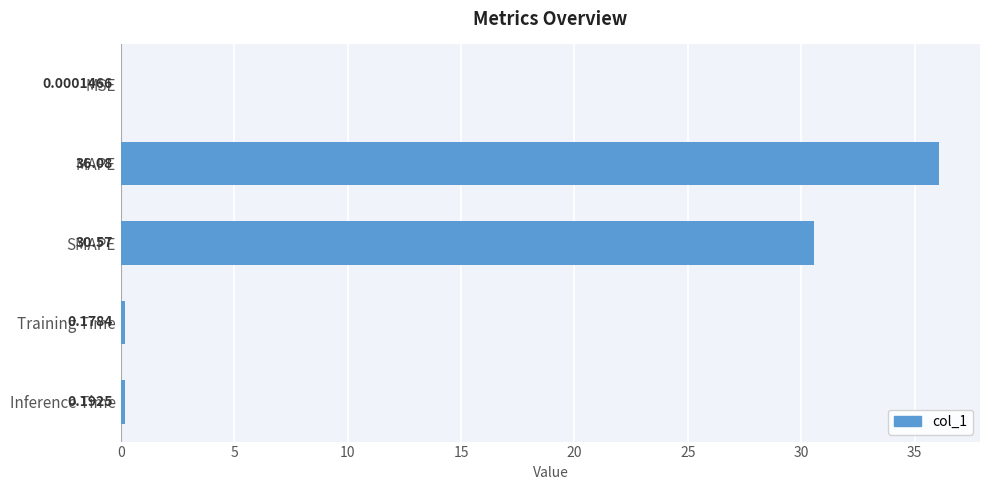

Which label corresponds to the largest value in the chart?

MAPE